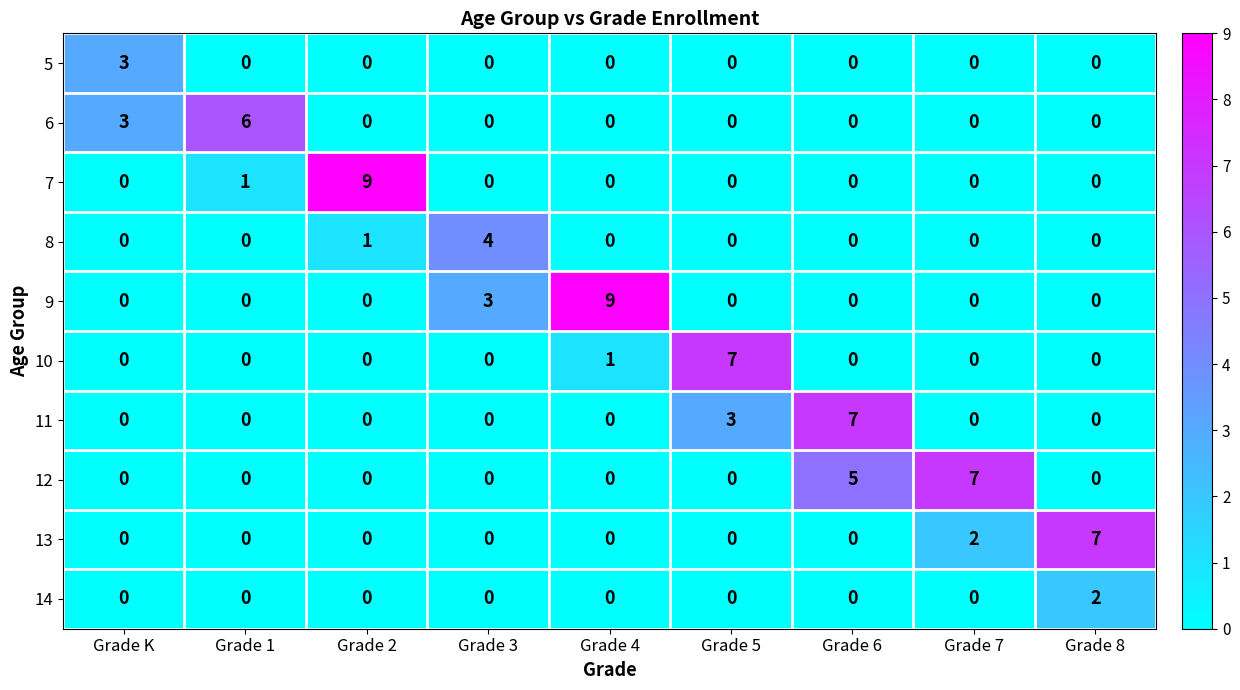

What is the difference between the 10 values at Grade 5 and Grade 7?

7